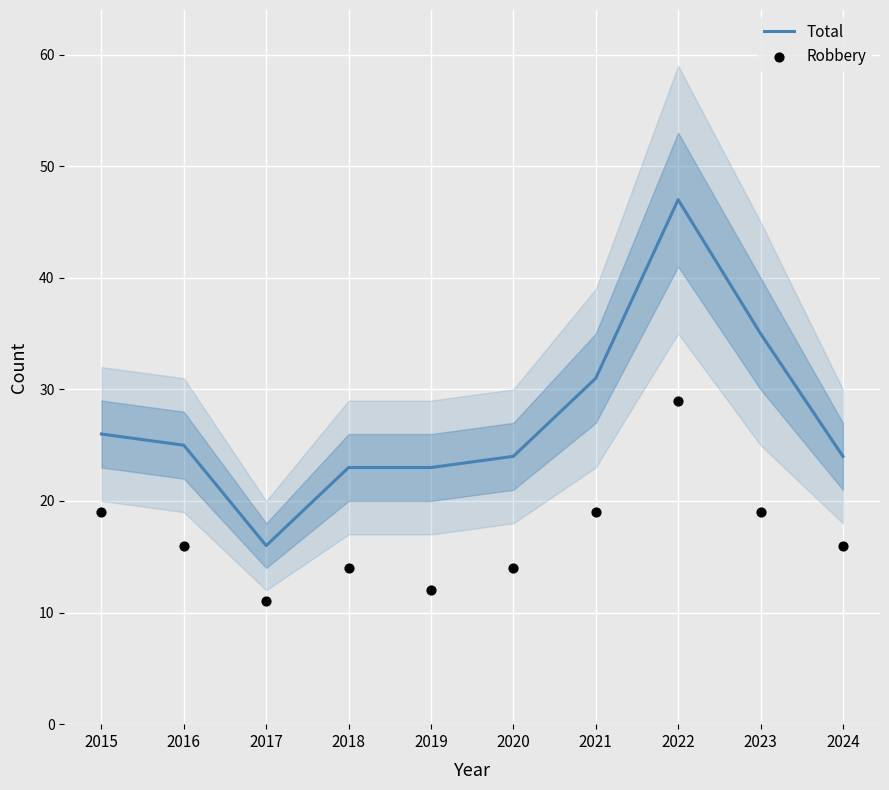

Which series has the largest total across all categories?

Total